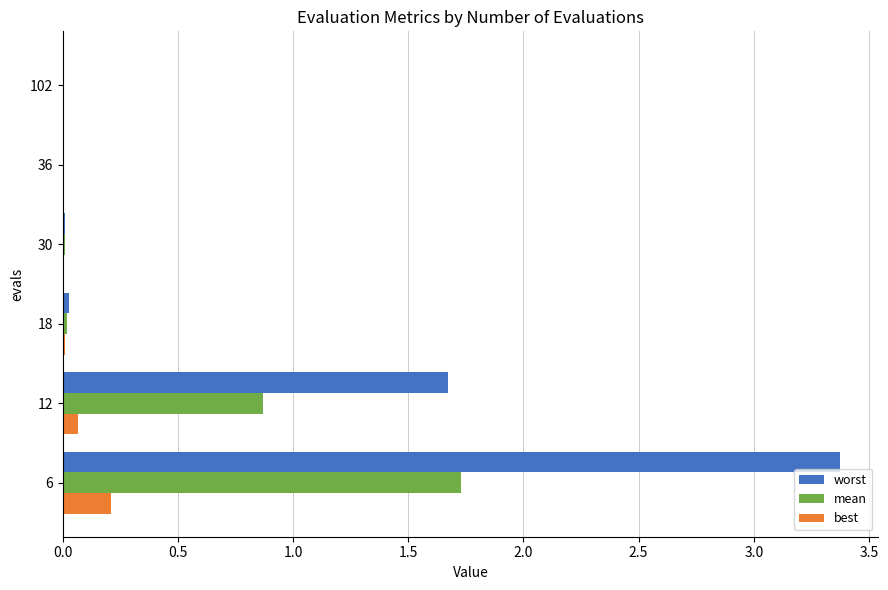

The value of best at 30 is 0.0. True or false?

True